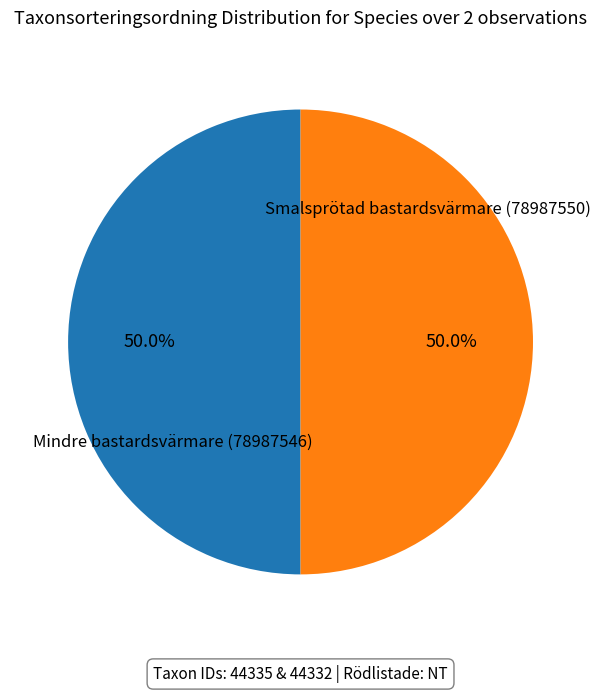

What is the largest slice in the pie chart?

Mindre bastardsvärmare (78987546)